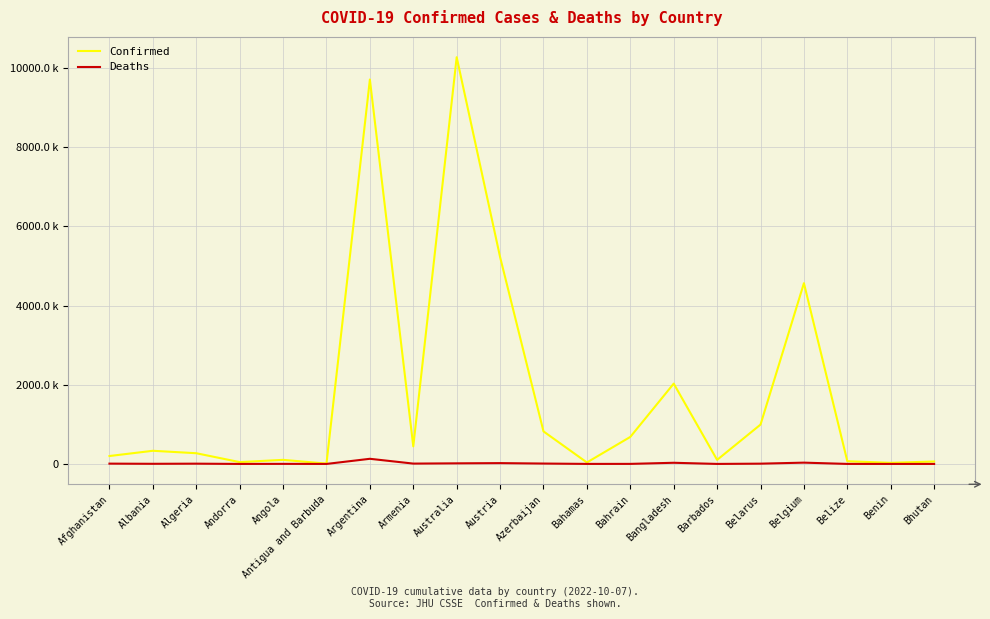

At how many categories does at least one series exceed 7148754?

2